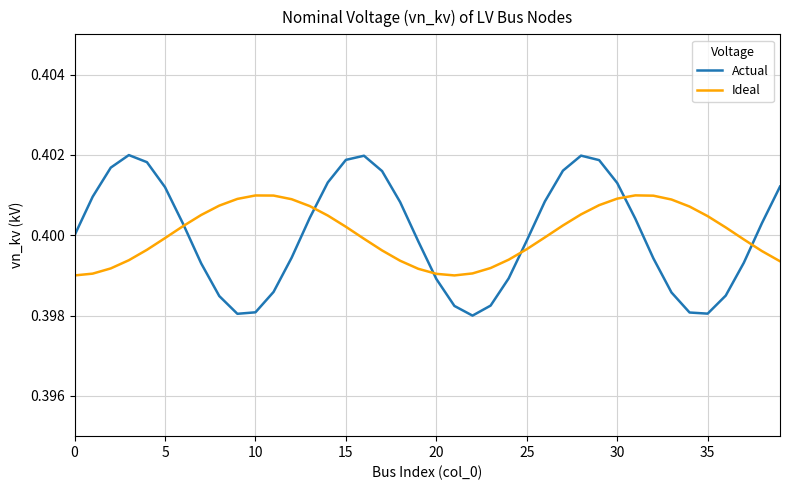

What is the average value of the Actual series?

0.4